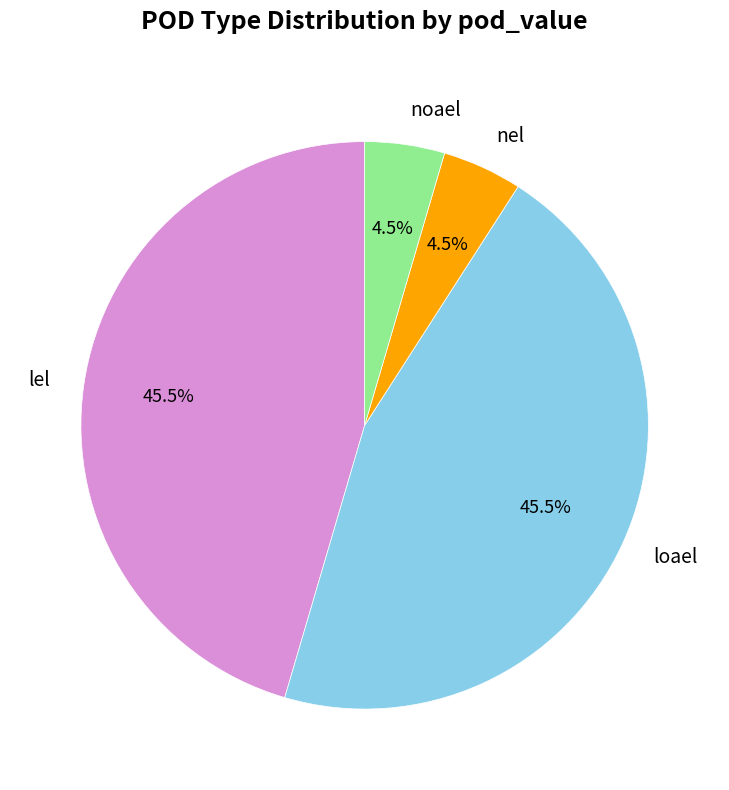

Which has a higher value, nel or lel?

lel